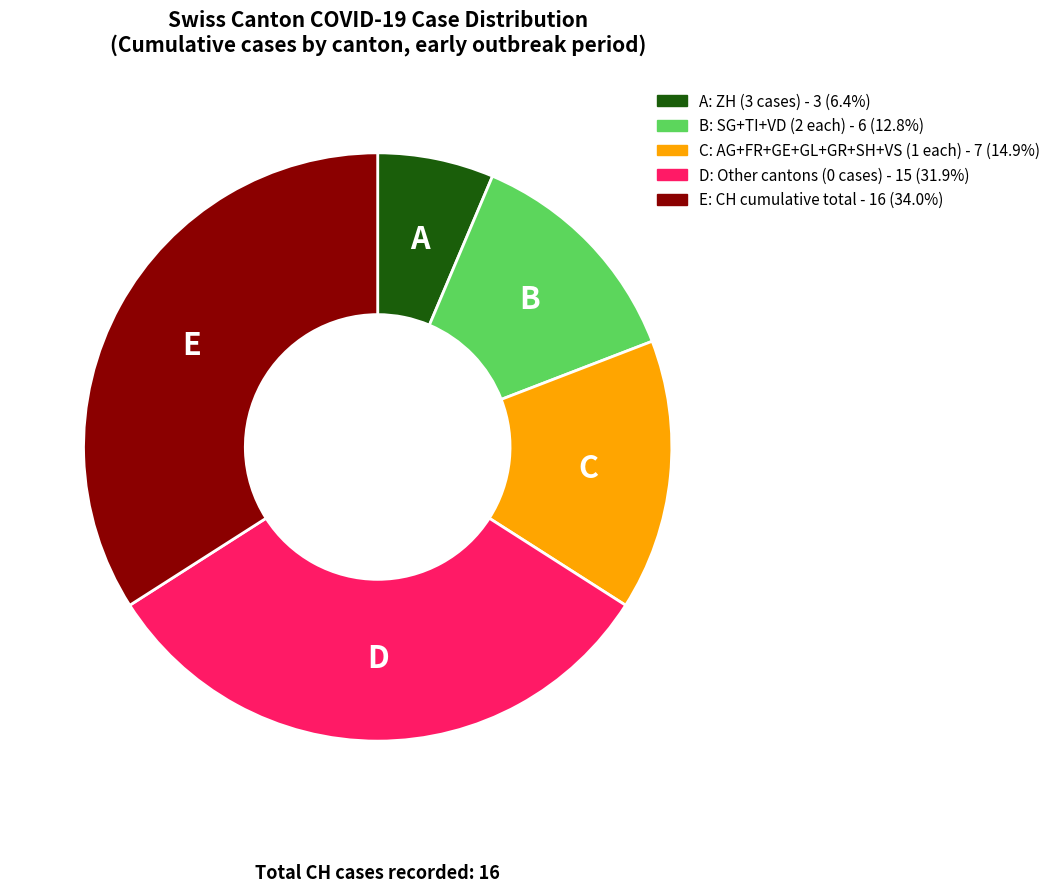

Combined, do E: CH cumulative total - 16 (34.0%) and C: AG+FR+GE+GL+GR+SH+VS (1 each) - 7 (14.9%) account for over 50%?

No